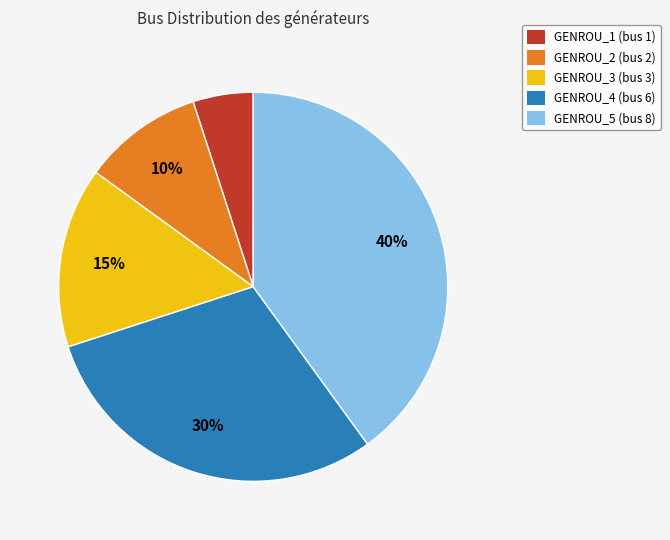

Count the number of slices in the pie.

5